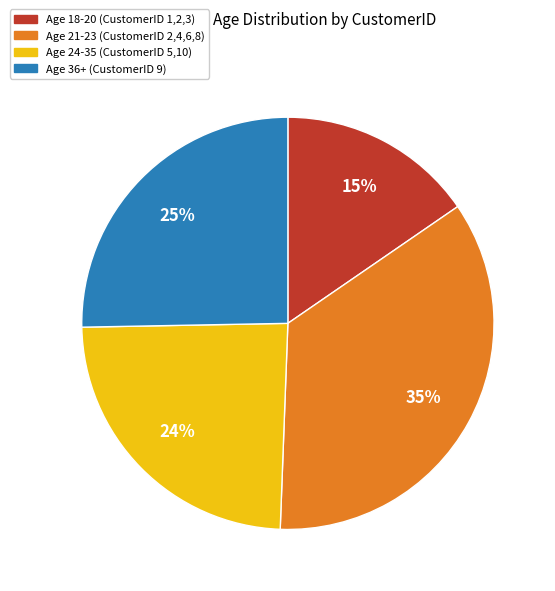

To the nearest percent, what is the difference between the largest and smallest slice percentages?

20%